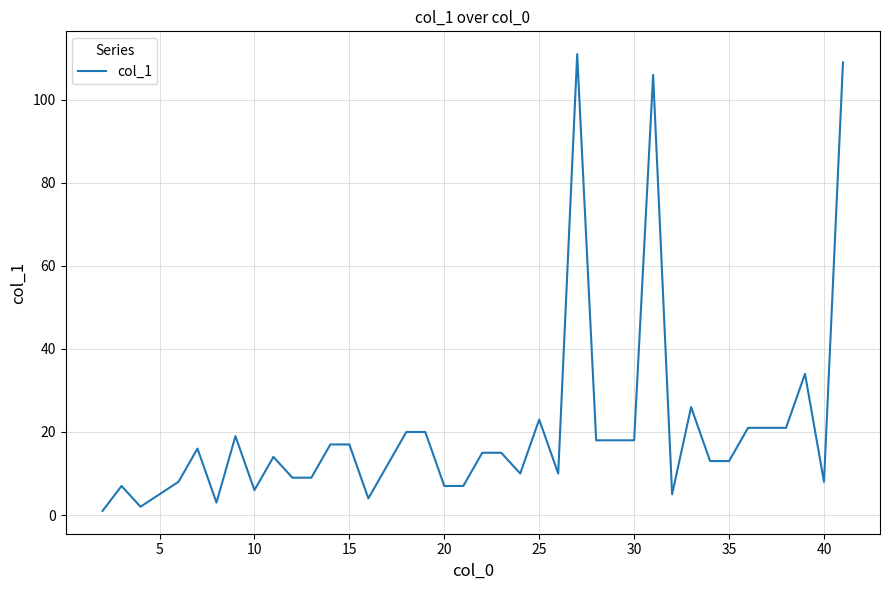

What is the greatest value displayed?

111